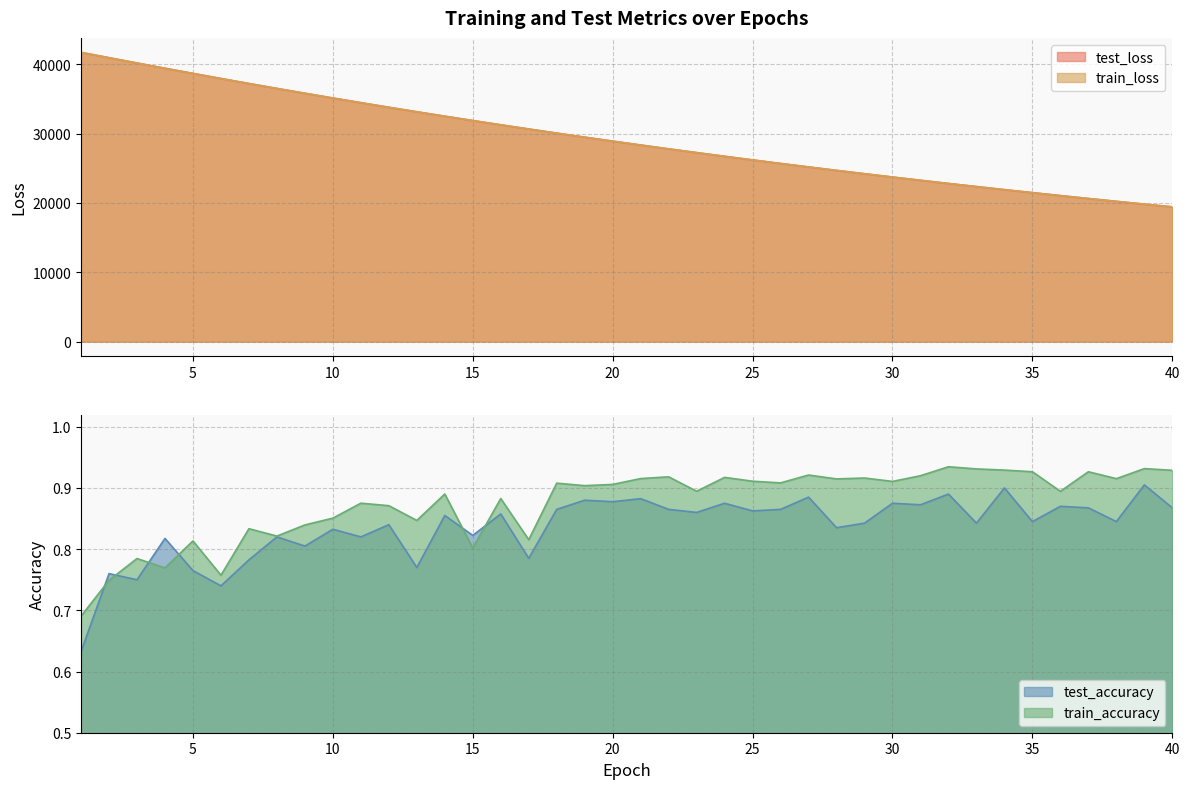

What is the spread (max minus min) of values at 38?

20229.3